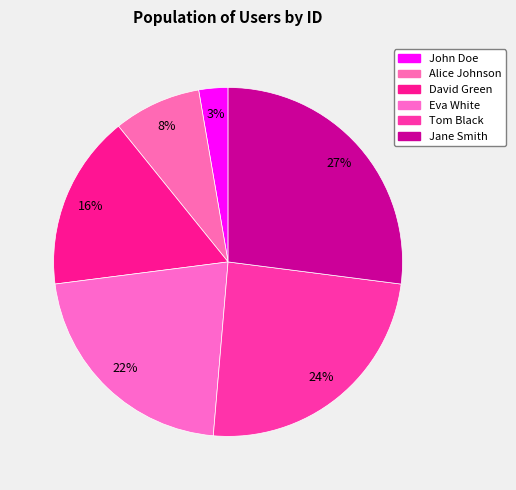

Combined, what portion of the pie is David Green and Eva White?

37.8%